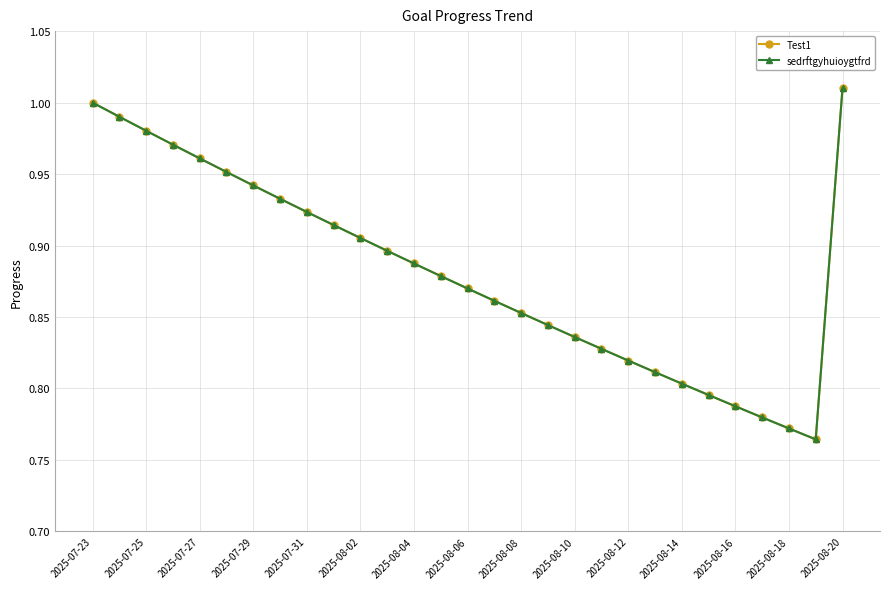

Is this an area chart (filled region under the line)?

No